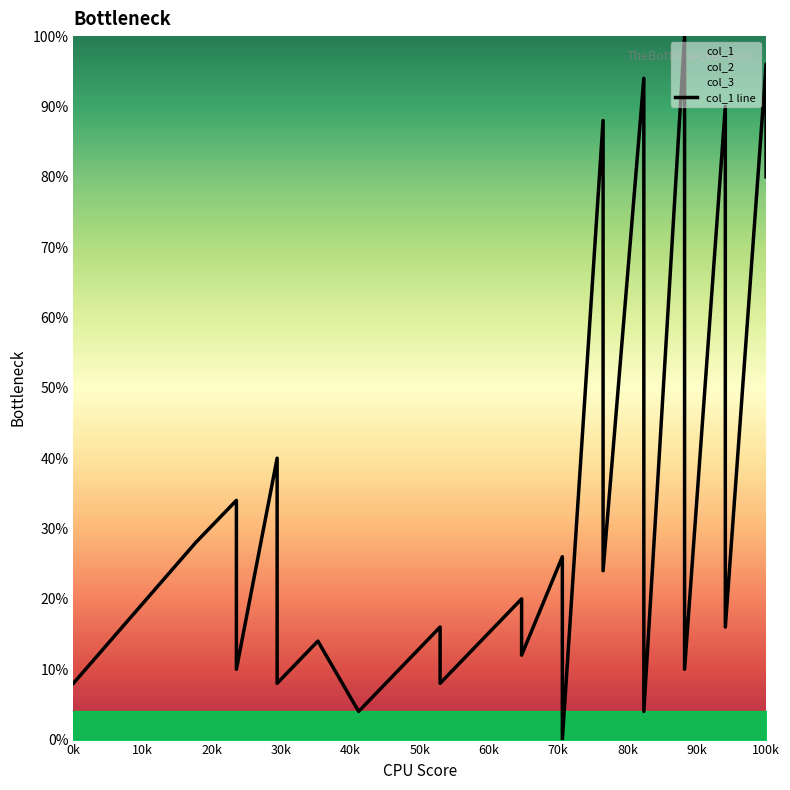

What is the difference between the maximum and second lowest values?

96.0